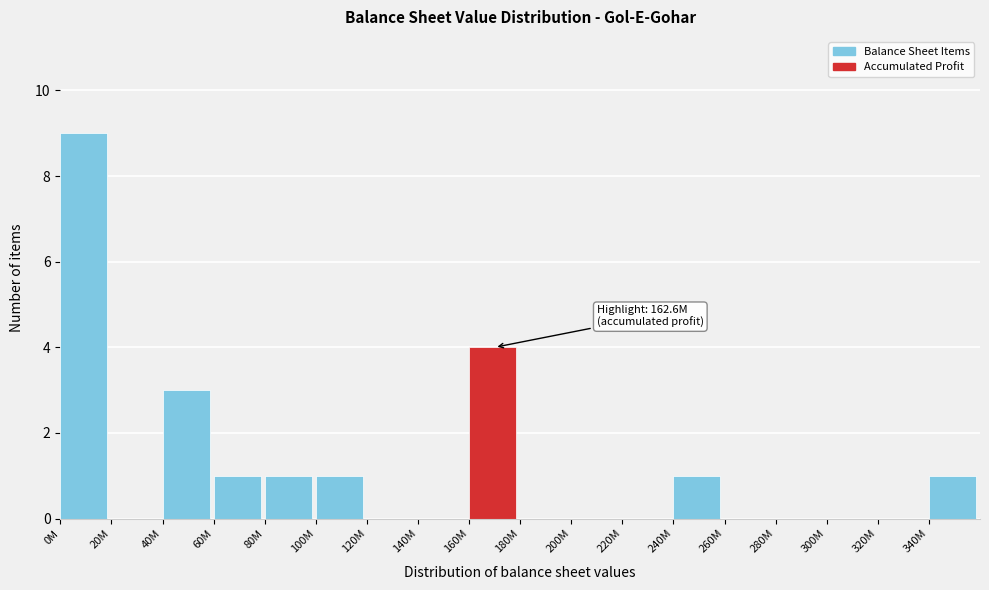

Reading left to right, what are all the values shown in this chart?

0M=9	20M=0	40M=3	60M=1	80M=1	100M=1	120M=0	140M=0	160M=4	180M=0	200M=0	220M=0	240M=1	260M=0	280M=0	300M=0	320M=0	340M=1